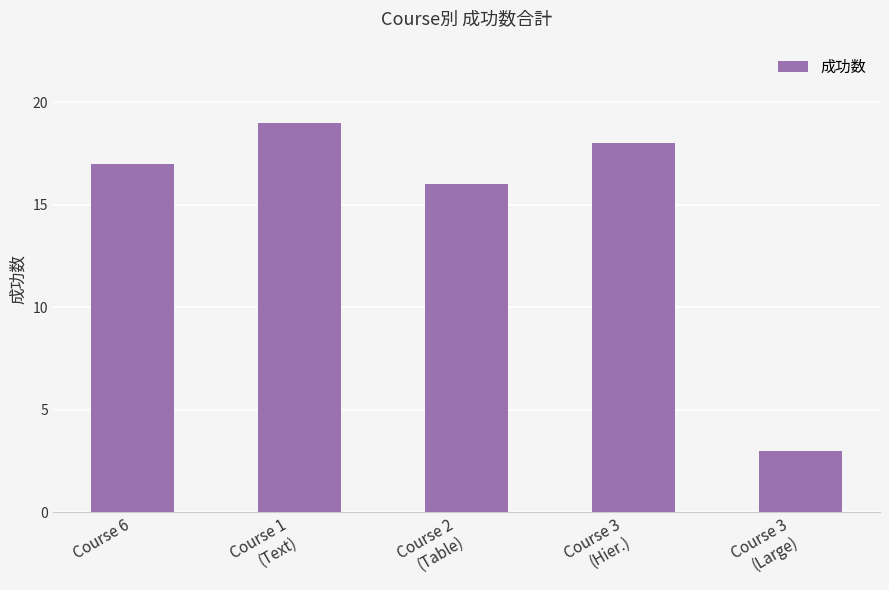

Reading right to left, extract all data points from this chart.

Course 3
(Large)=3	Course 3
(Hier.)=18	Course 2
(Table)=16	Course 1
(Text)=19	Course 6=17